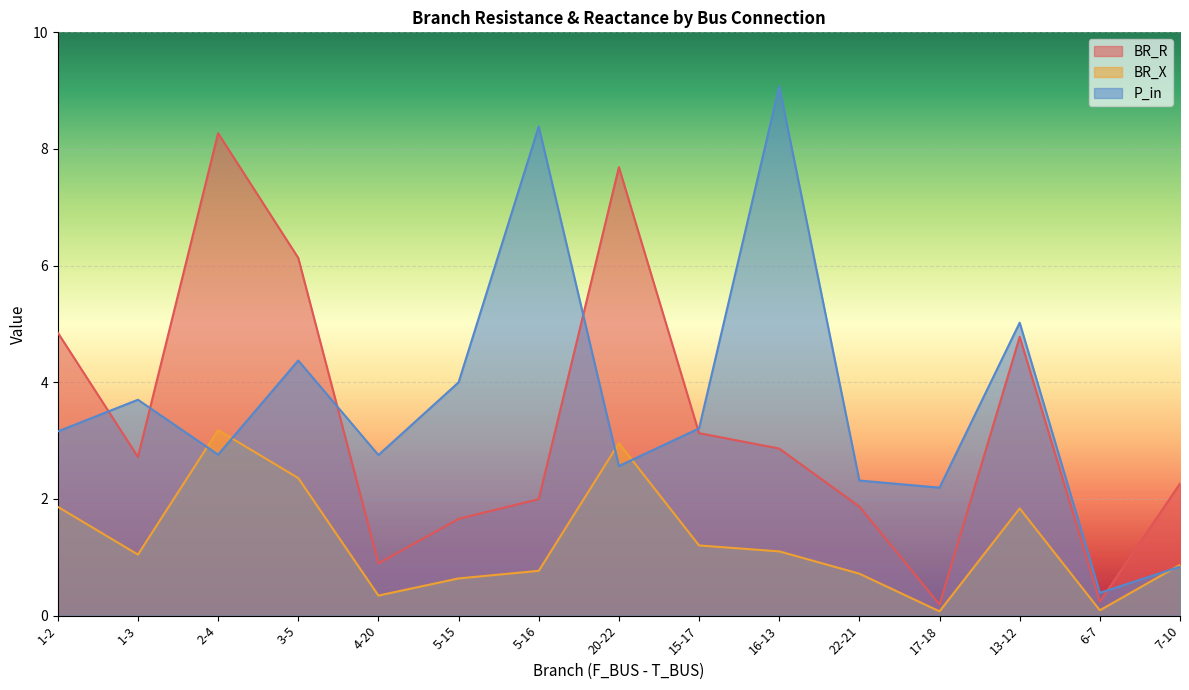

Which category has the highest value across all series?

16-13